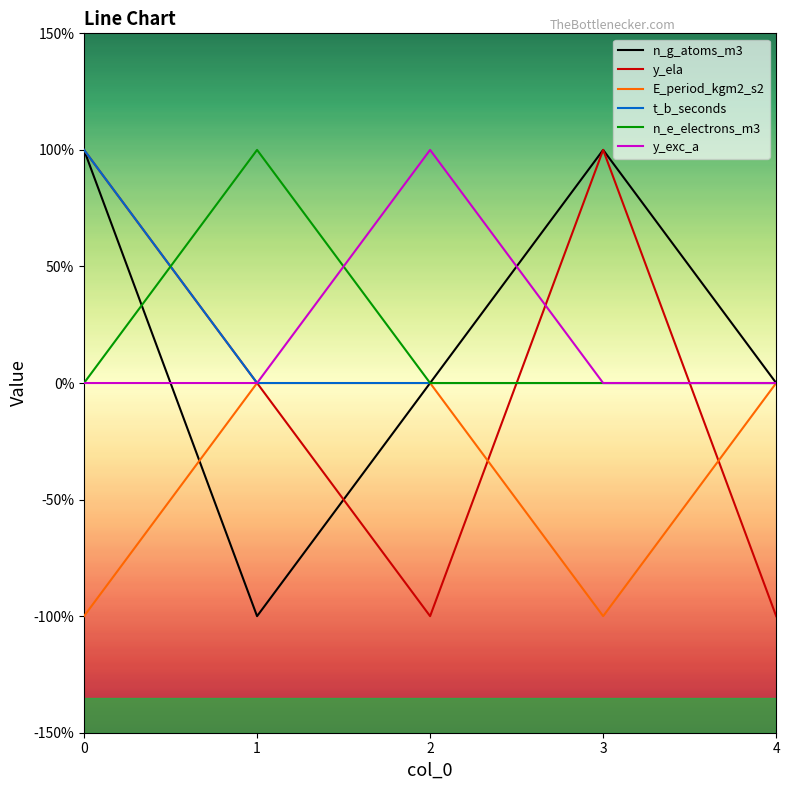

Does the chart have visible grid lines?

No